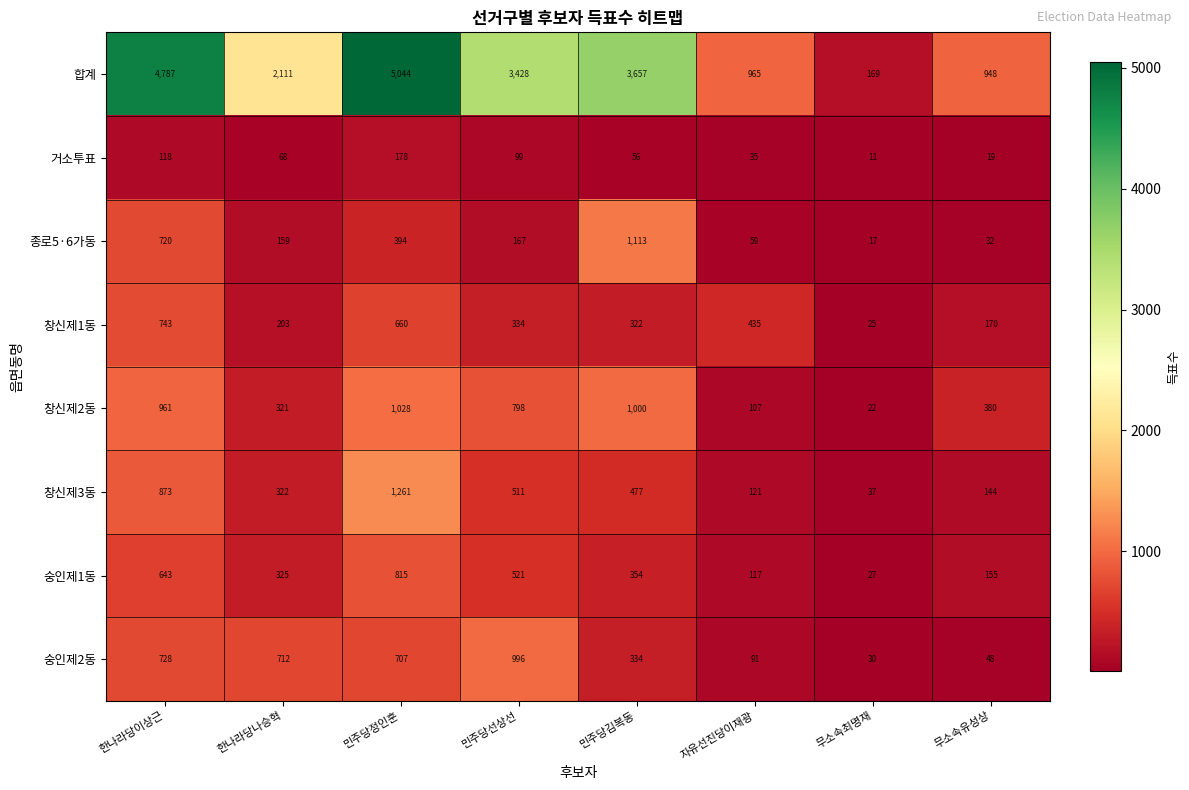

The 숭인제2동 series shows 134 at 민주당김복동. True or false?

False